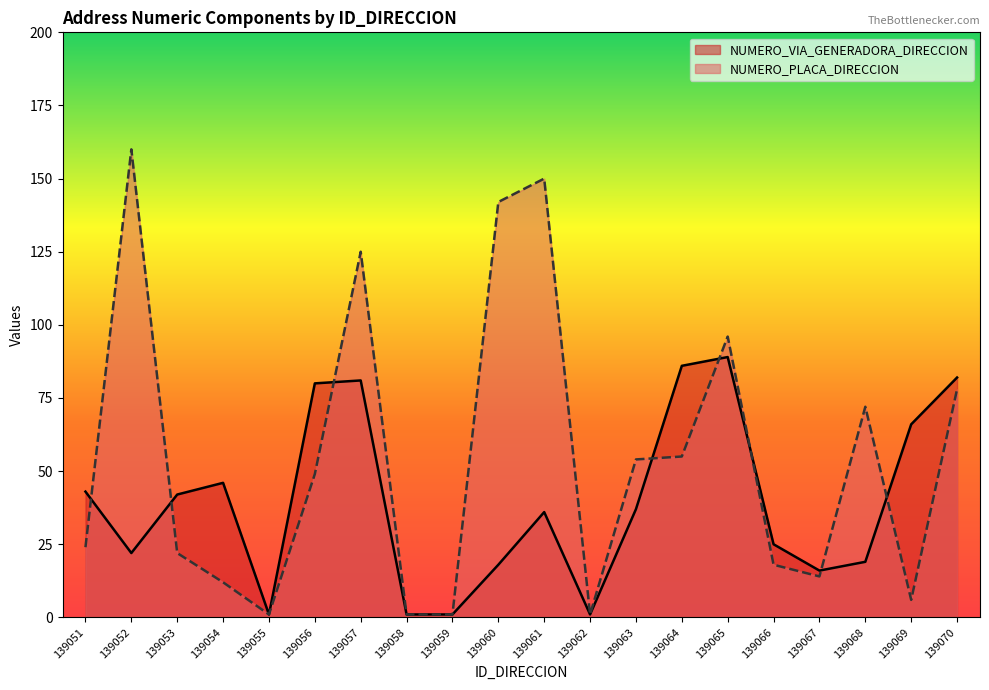

The NUMERO_VIA_GENERADORA_DIRECCION series shows 132 at 139065. True or false?

False